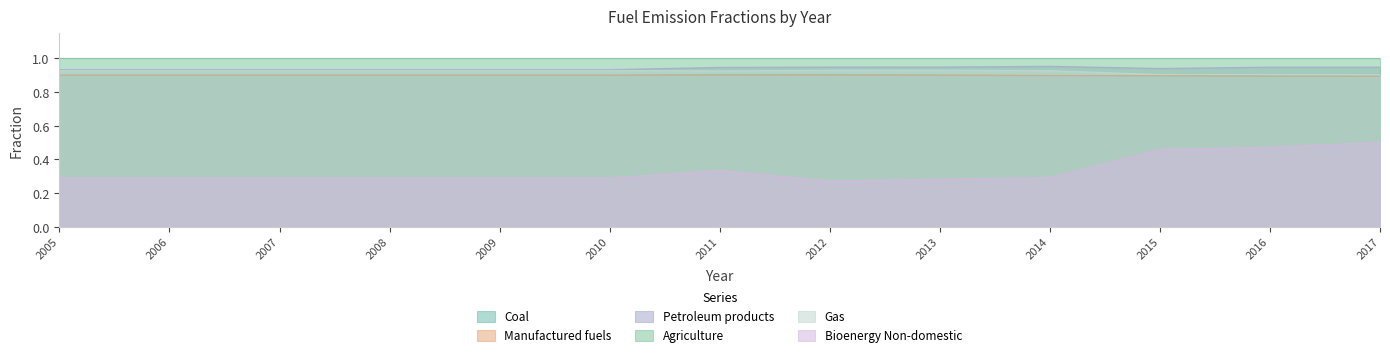

The value of Gas at 2011 is 0.9. True or false?

True